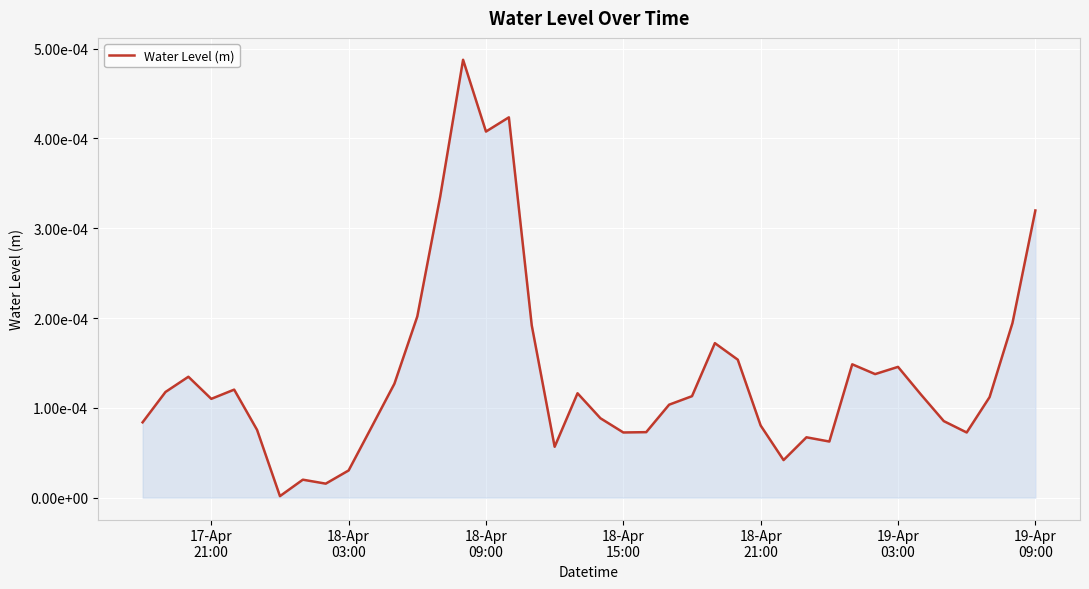

How many points are higher than both their immediate neighbors (excluding endpoints)?

10